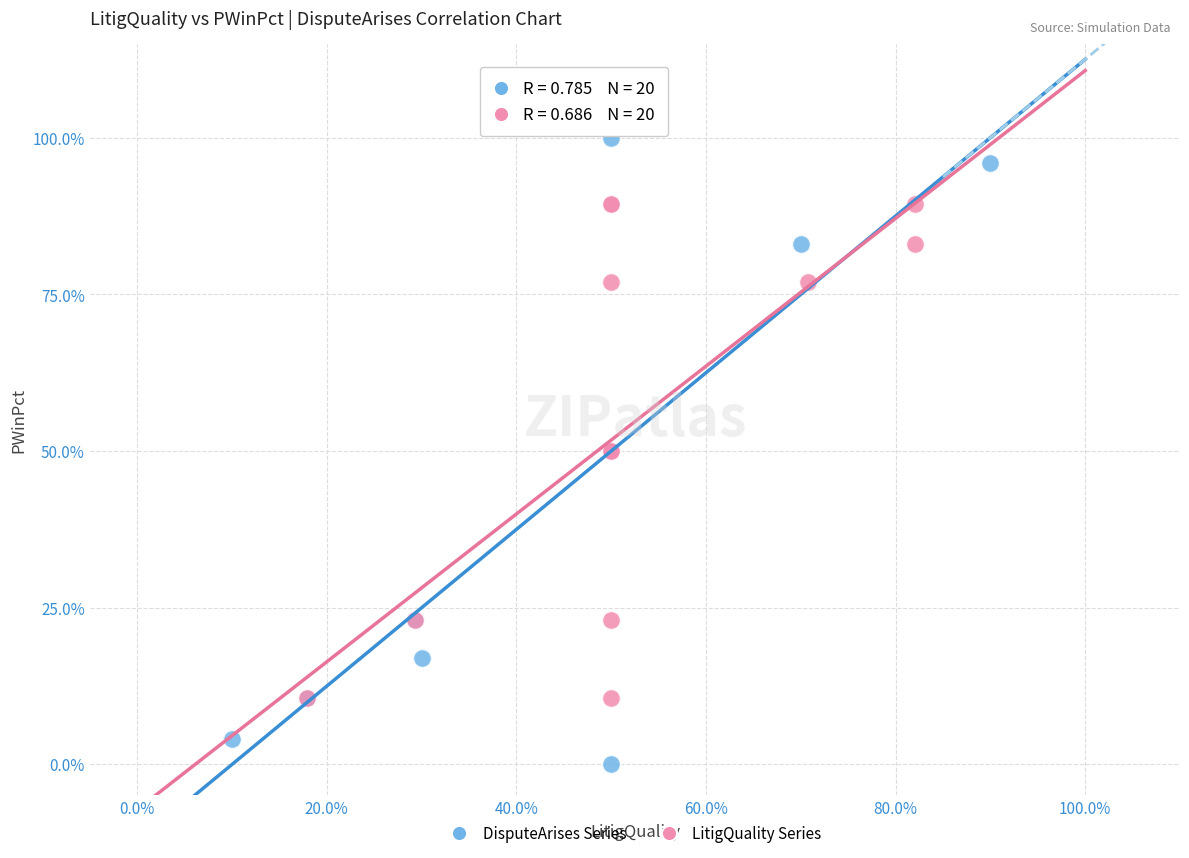

What are all the series names shown in the legend?

DisputeArises Series, LitigQuality Series